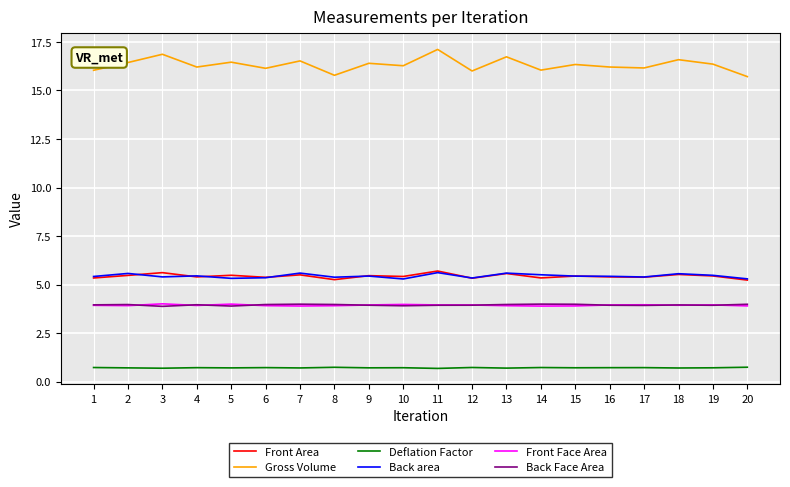

What is the difference between the maximum and minimum values in the Back area series?

0.3